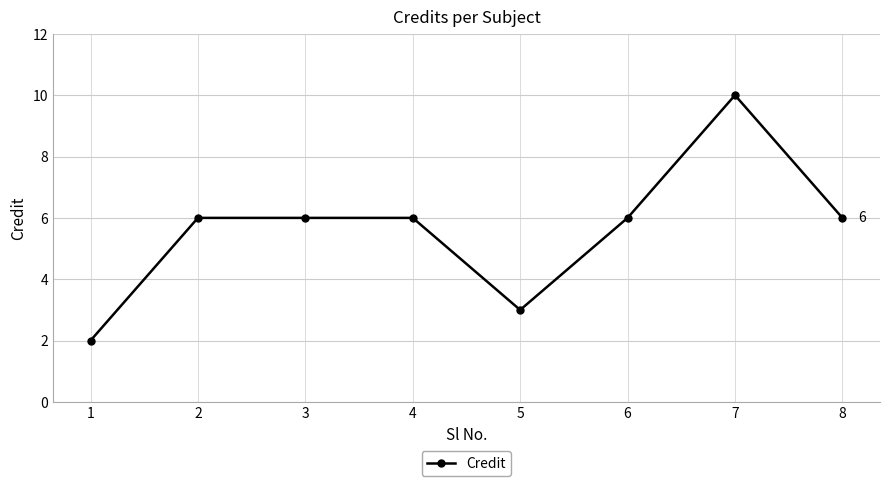

Count the number of categories in the chart.

8